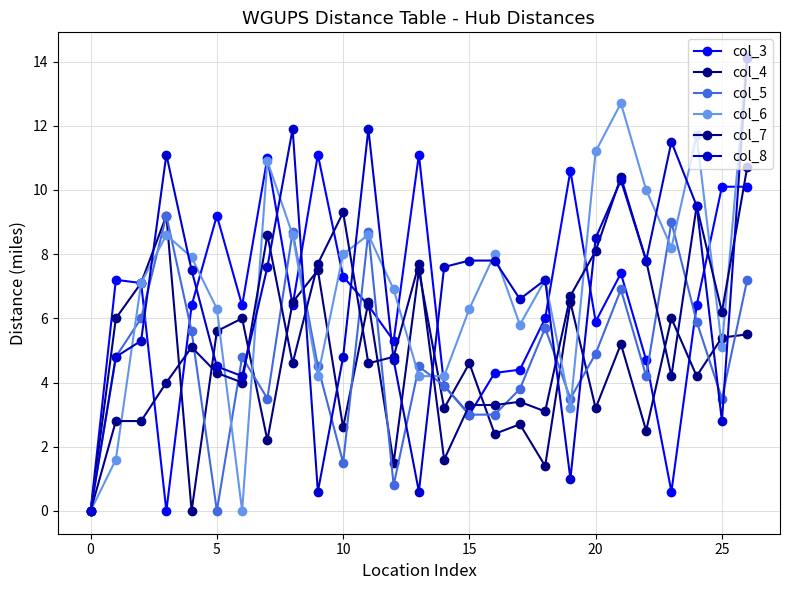

Reading left to right, what are all the values shown in this chart?

col_3: 0.0	7.2	7.1	0.0	6.4	9.2	6.4	11.0	6.4	11.1	7.3	6.4	5.3	11.1	3.9	3.0	4.3	4.4	6.0	10.6	5.9	7.4	4.7	0.6	6.4	10.1	10.1
col_4: 0.0	6.0	7.1	9.2	0.0	5.6	6.0	2.2	6.5	7.5	2.6	6.5	1.5	7.5	3.2	4.6	2.4	2.7	1.4	6.5	3.2	5.2	2.5	6.0	4.2	5.4	5.5
col_5: 0.0	4.8	6.0	9.2	5.6	0.0	4.8	3.5	8.7	4.5	1.5	8.7	0.8	4.5	3.9	3.0	3.0	3.8	5.7	3.5	4.9	6.9	4.2	9.0	5.9	3.5	7.2
col_6: 0.0	1.6	7.1	8.6	7.9	6.3	0.0	10.9	8.6	4.2	8.0	8.6	6.9	4.2	4.2	6.3	8.0	5.8	7.2	3.2	11.2	12.7	10.0	8.2	11.7	5.1	14.2
col_7: 0.0	2.8	2.8	4.0	5.1	4.3	4.0	8.6	4.6	7.7	9.3	4.6	4.8	7.7	1.6	3.3	3.3	3.4	3.1	6.7	8.1	10.4	7.8	4.2	9.5	6.2	10.7
col_8: 0.0	4.8	5.3	11.1	7.5	4.5	4.2	7.6	11.9	0.6	4.8	11.9	4.7	0.6	7.6	7.8	7.8	6.6	7.2	1.0	8.5	10.3	7.8	11.5	9.5	2.8	14.1